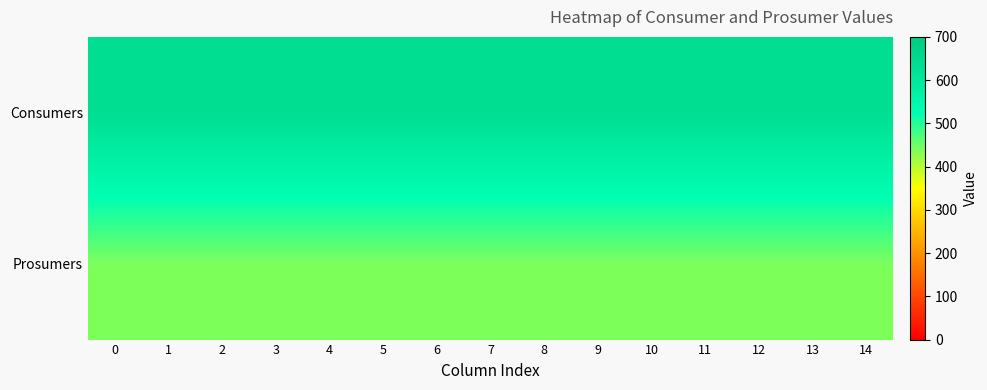

Which series has the largest range (max minus min)?

row_0